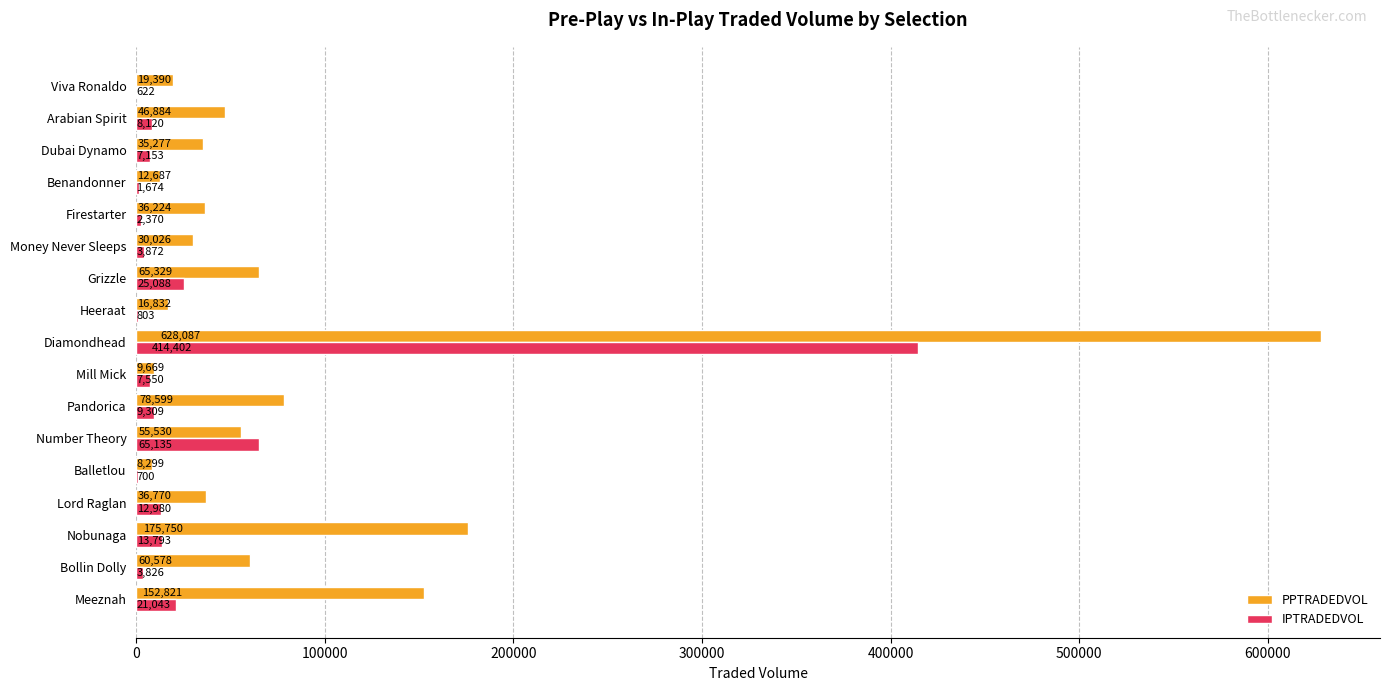

Is the value of IPTRADEDVOL at Mill Mick greater than the value of PPTRADEDVOL at Pandorica?

No